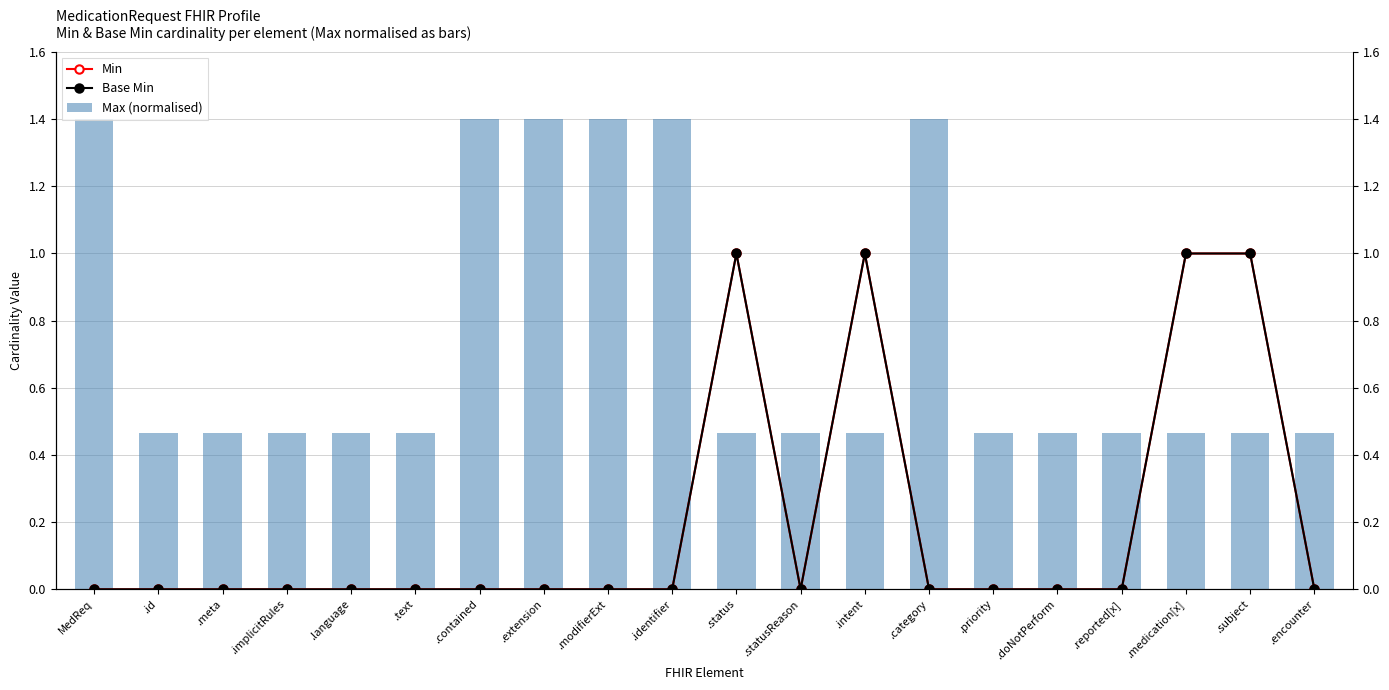

Are the bars grouped side by side (vs. stacked)?

Yes